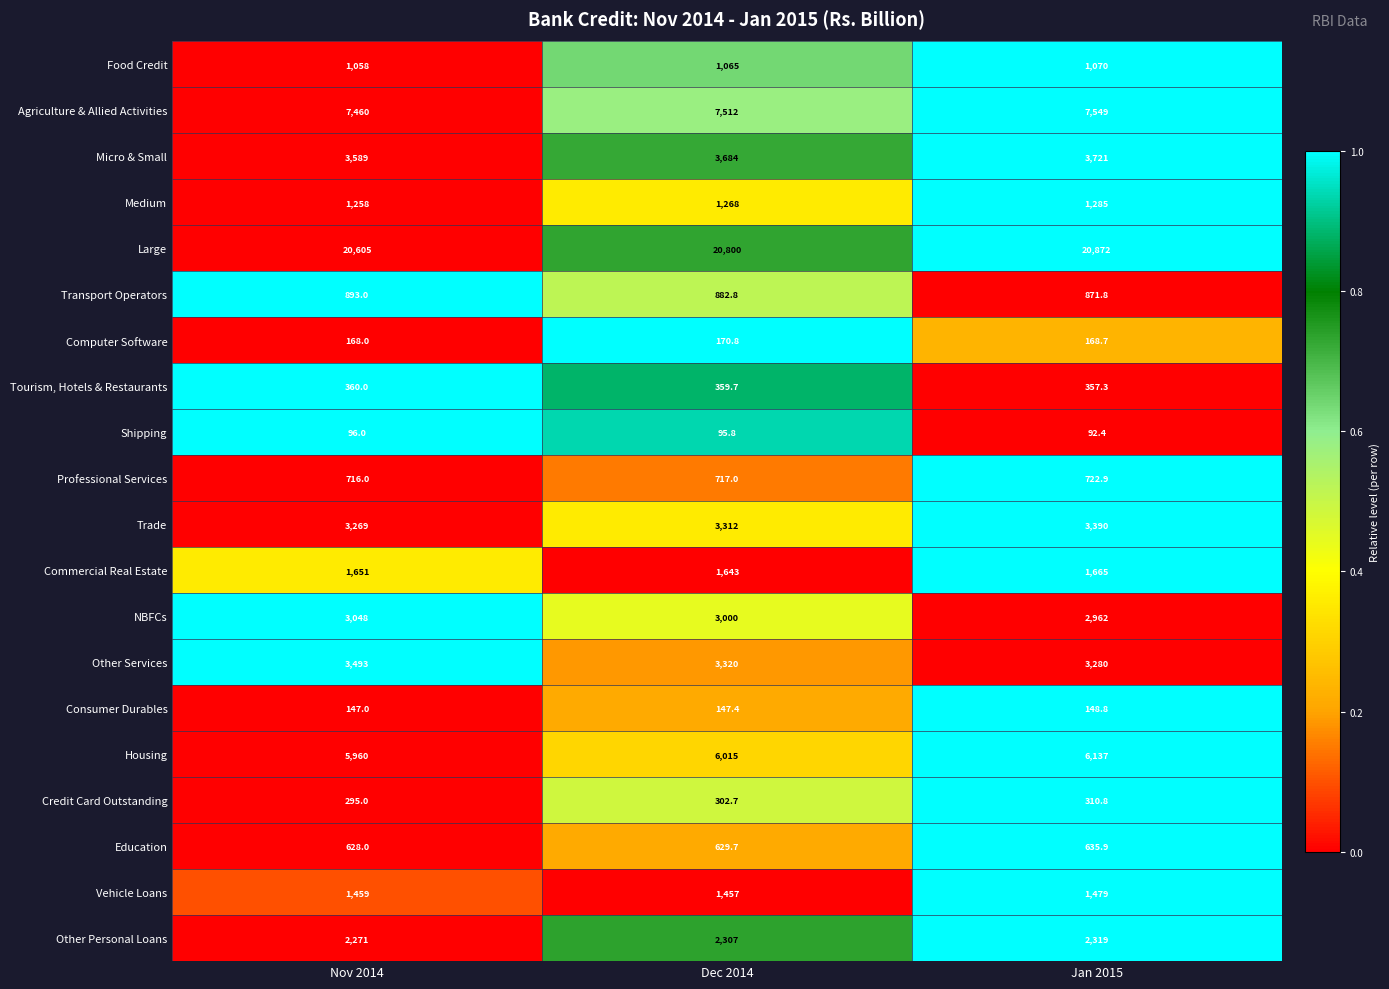

At which label is Vehicle Loans closest to 1468?

Nov 2014